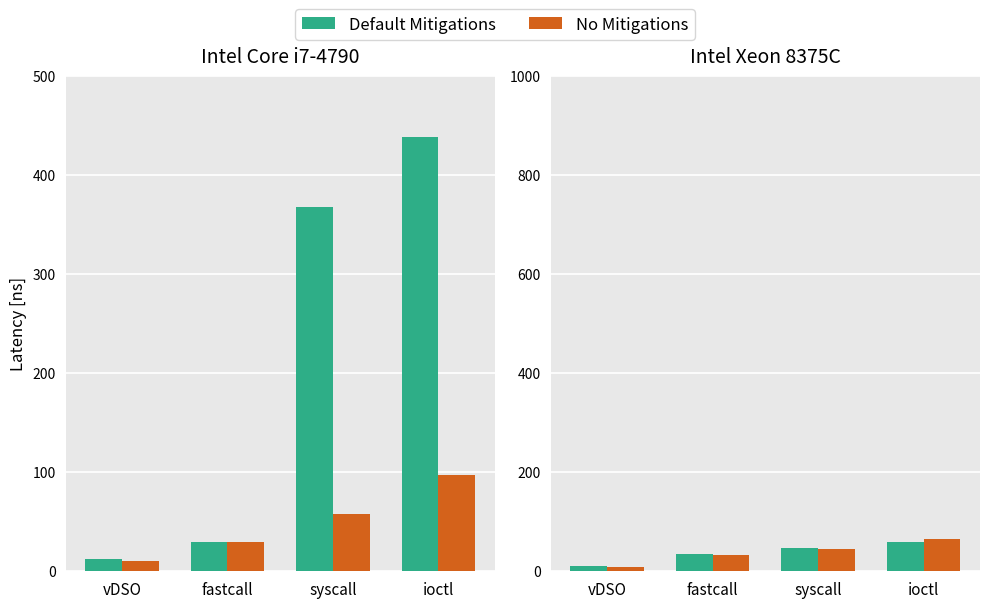

Which label corresponds to the smallest value in the chart?

vDSO